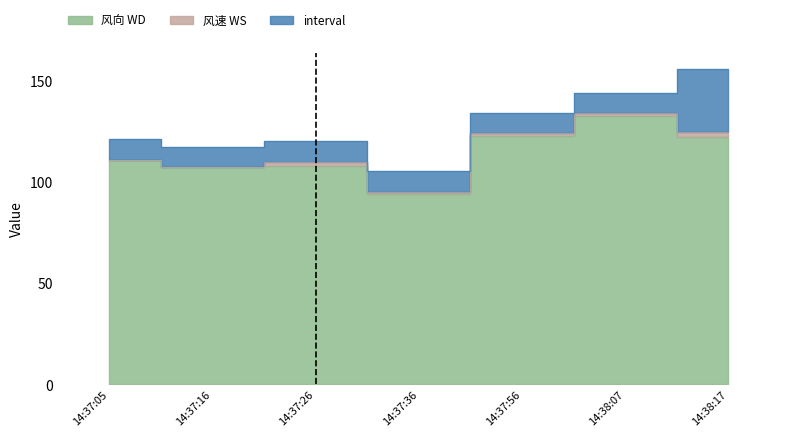

At which category does the chart reach its minimum across all series?

14:37:05